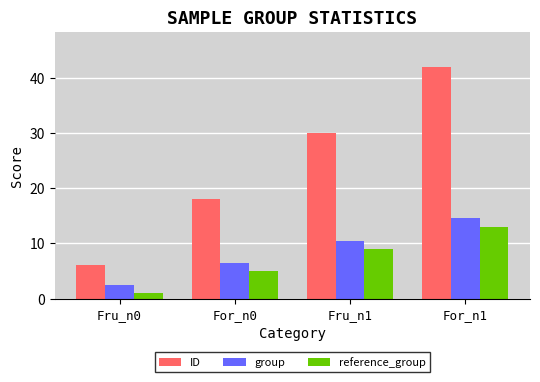

What is the sum of the ID values at Fru_n1 and For_n0?

48.0